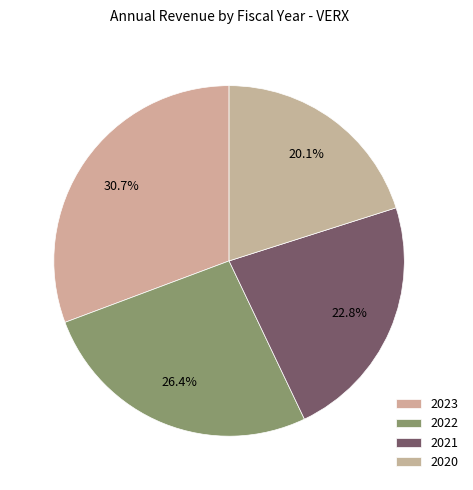

To the nearest percent, what portion does 2020 represent?

20%